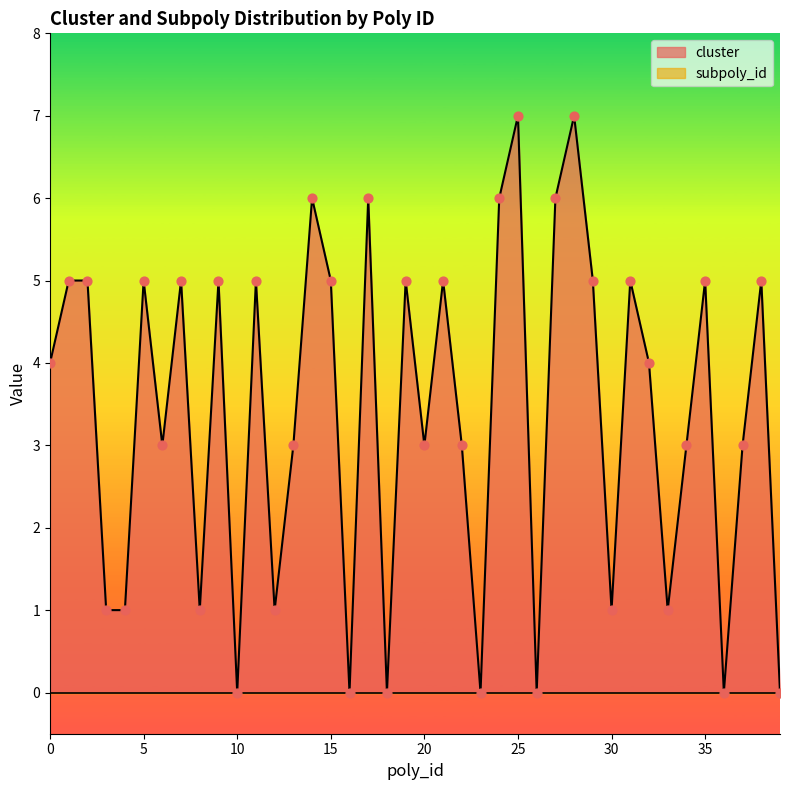

What is the ratio of the value at 14 to the value at 6?

2.0